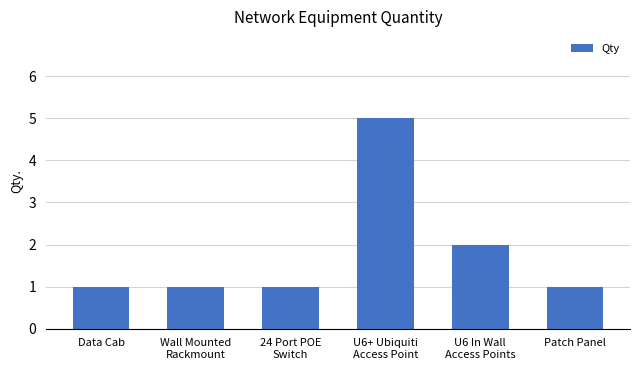

What is the change in value from U6 In Wall
Access Points to Patch Panel?

-1